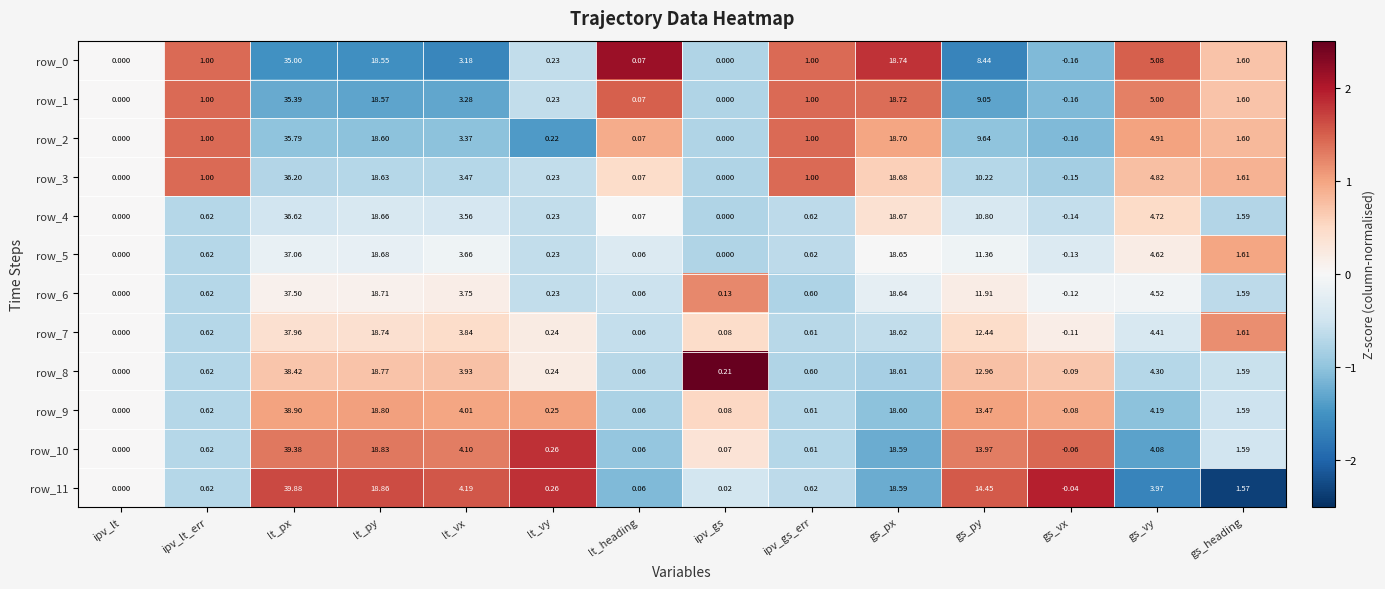

At which label does row_5 first exceed 1?

lt_px